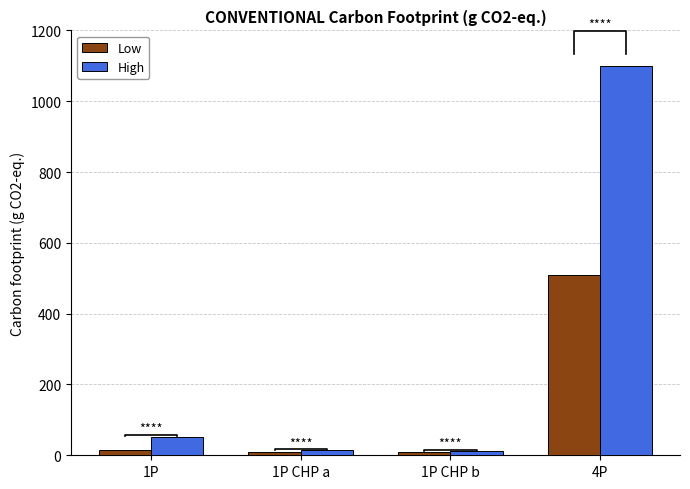

What is the sum of the High values at 1P and 4P?

1152.0